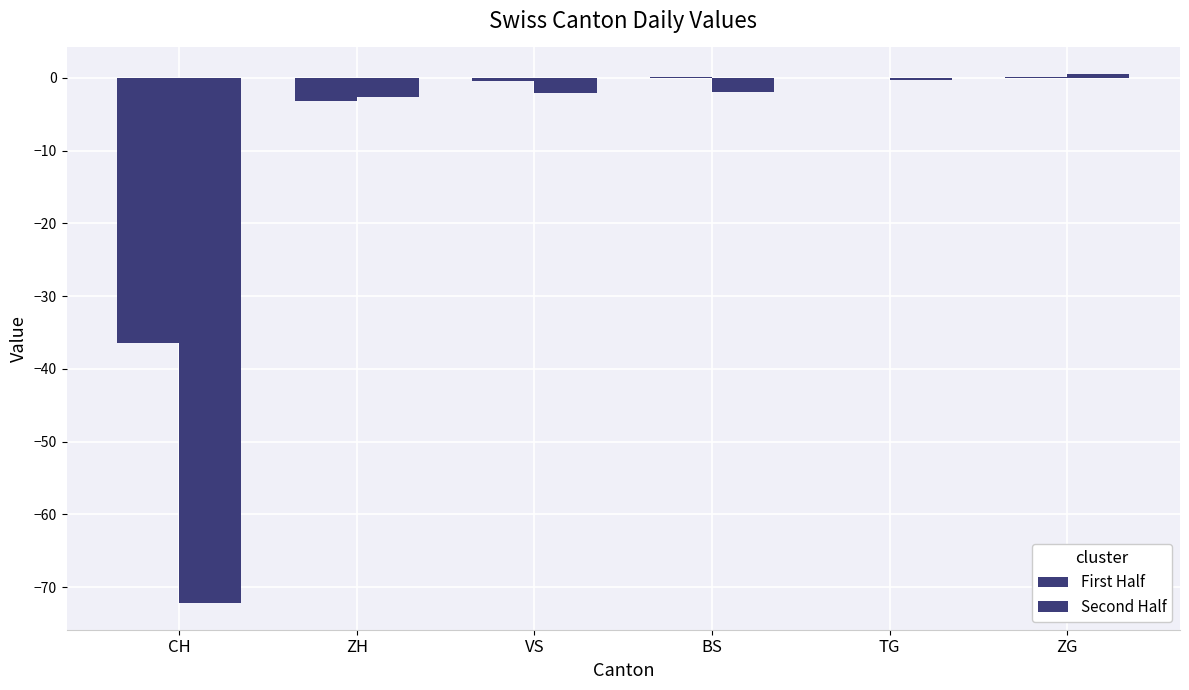

At which category is the sum across all series the highest?

ZG